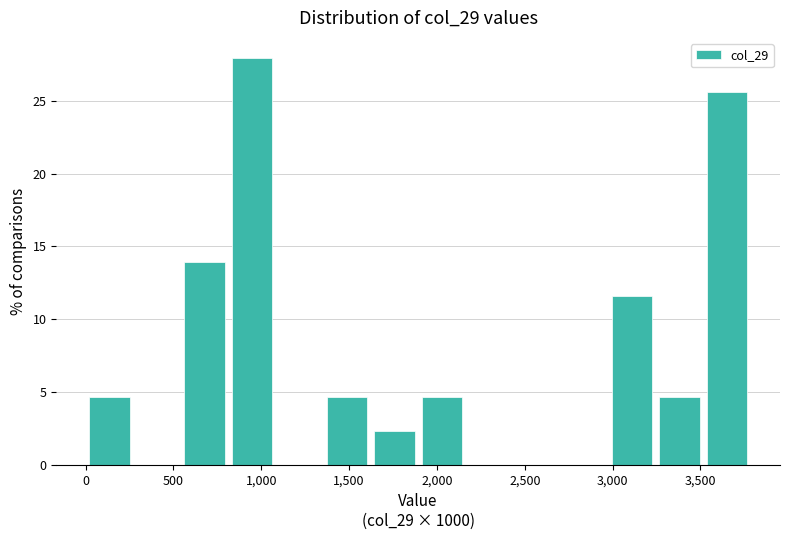

Reading left to right, transcribe this chart: for each bar, give the range it covers on the x-axis and its height. Neither the bar edges nor the heights are printed on the chart, so give them approximately, as read against the axes.

0 to 250: 4.5
250 to 550: 0
550 to 800: 14.0
800 to 1100: 28.0
1100 to 1350: 0
1350 to 1600: 4.5
1600 to 1900: 2.5
1900 to 2150: 4.5
2150 to 2450: 0
2450 to 2700: 0
2700 to 2950: 0
2950 to 3250: 11.5
3250 to 3500: 4.5
3500 to 3800: 25.5